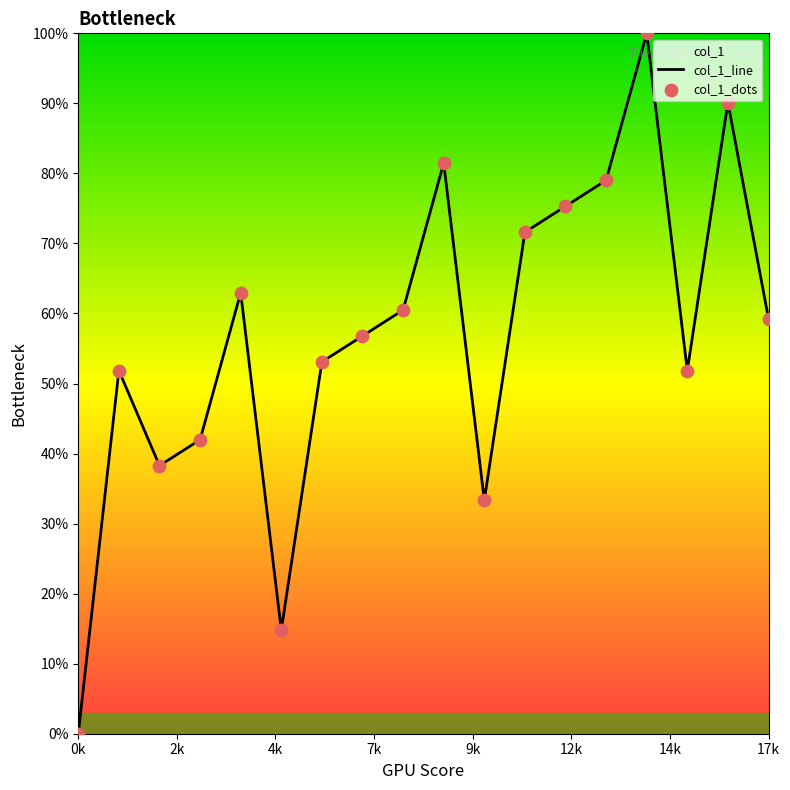

Which series reaches the minimum Y coordinate?

col_1_line